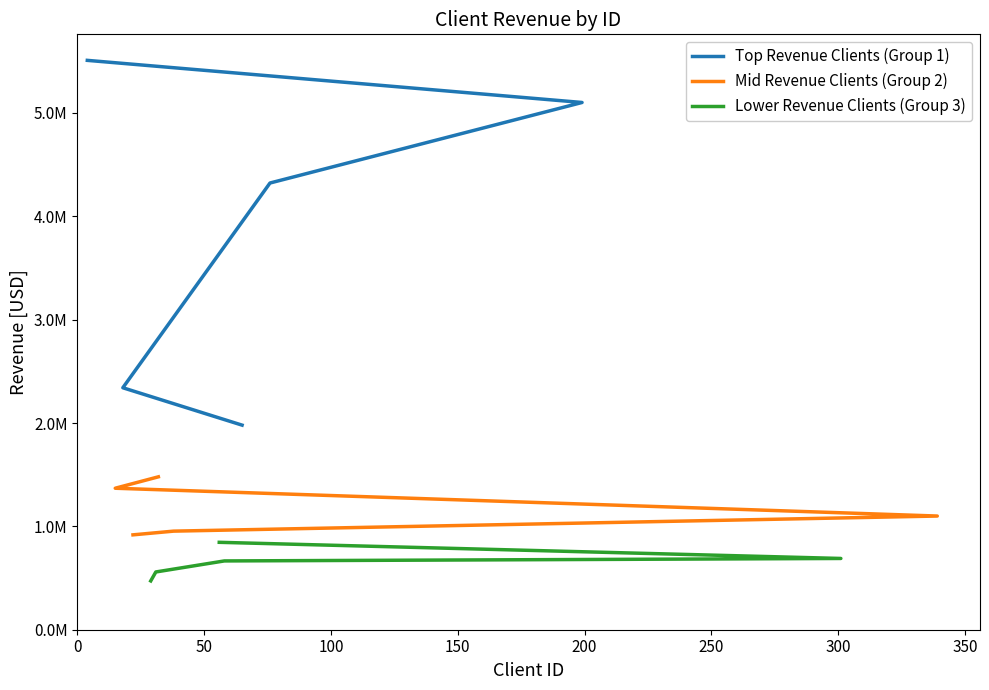

How many lines are shown in the chart?

3